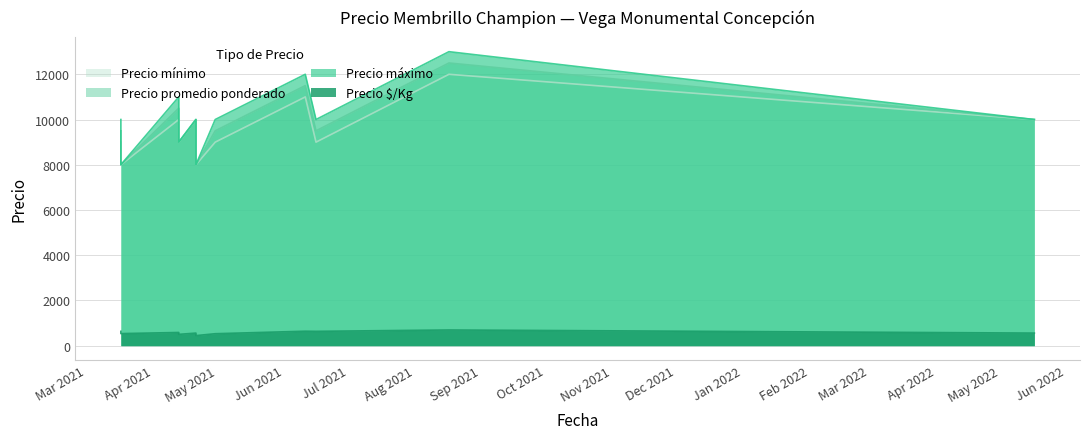

Does the chart display data point markers on the line(s)?

No